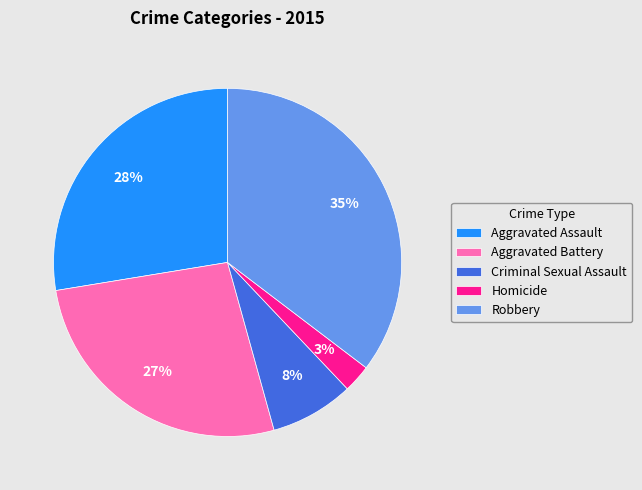

Is Criminal Sexual Assault the majority of the pie?

No